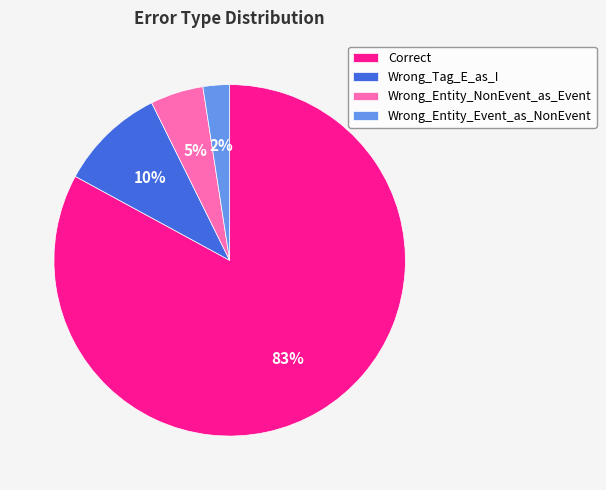

What percentage is the Wrong_Tag_E_as_I slice, to the nearest percent?

10%